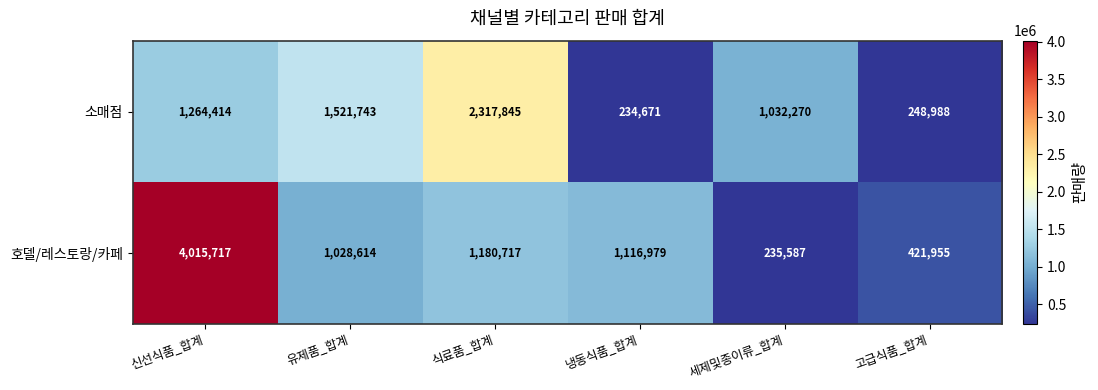

What is the difference between the maximum and second lowest values in the 호델/레스토랑/카페 series?

3593762